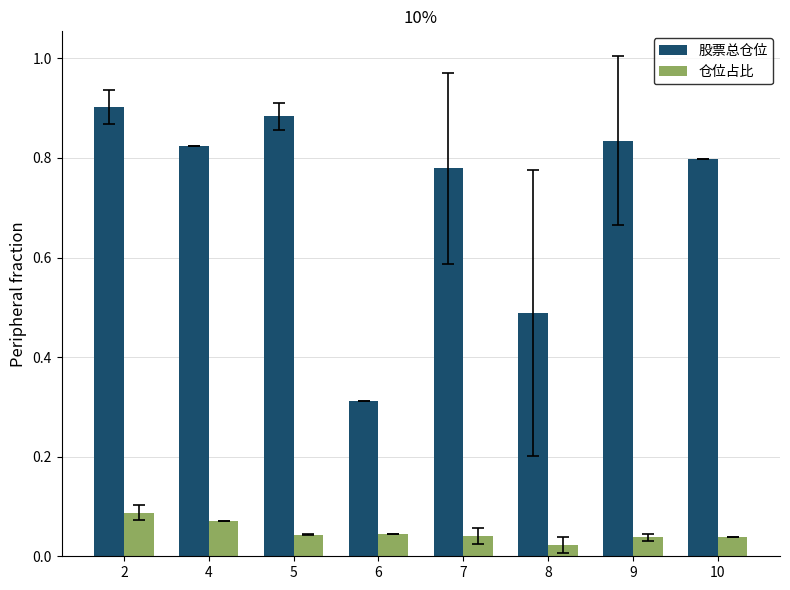

Which series has the widest spread of values?

股票总仓位